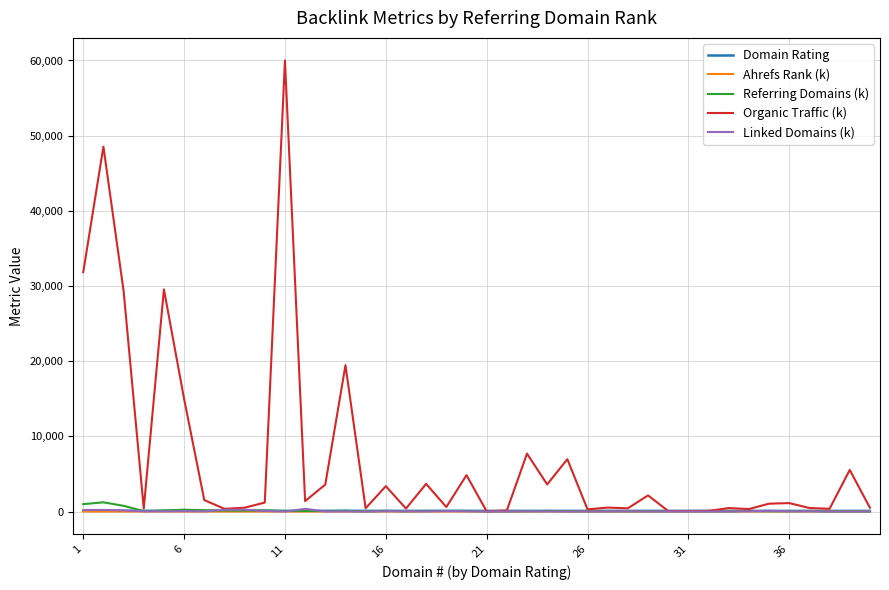

Which series has the widest spread of values?

Organic Traffic (k)